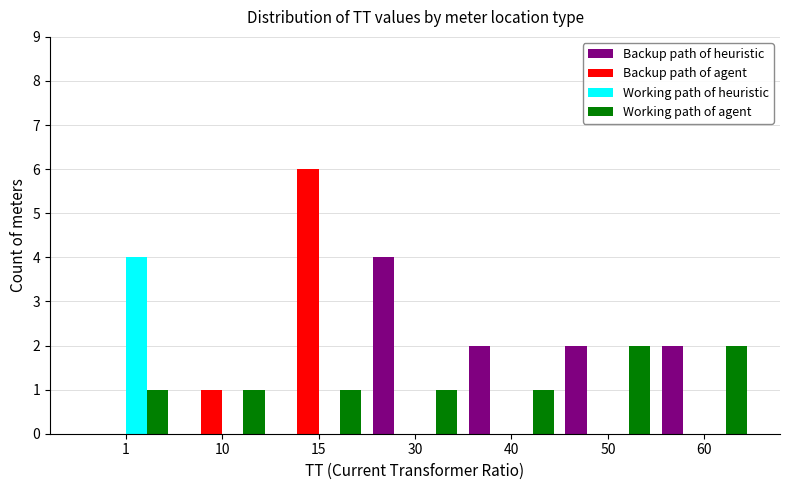

Between 40 and 60, which series saw the biggest shift?

Working path of agent